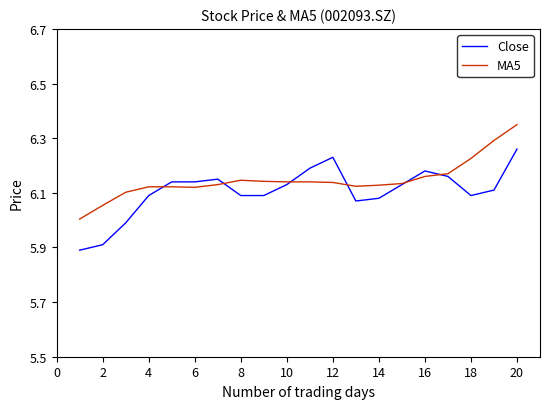

List the series in order of their peak value, highest first.

MA5, Close